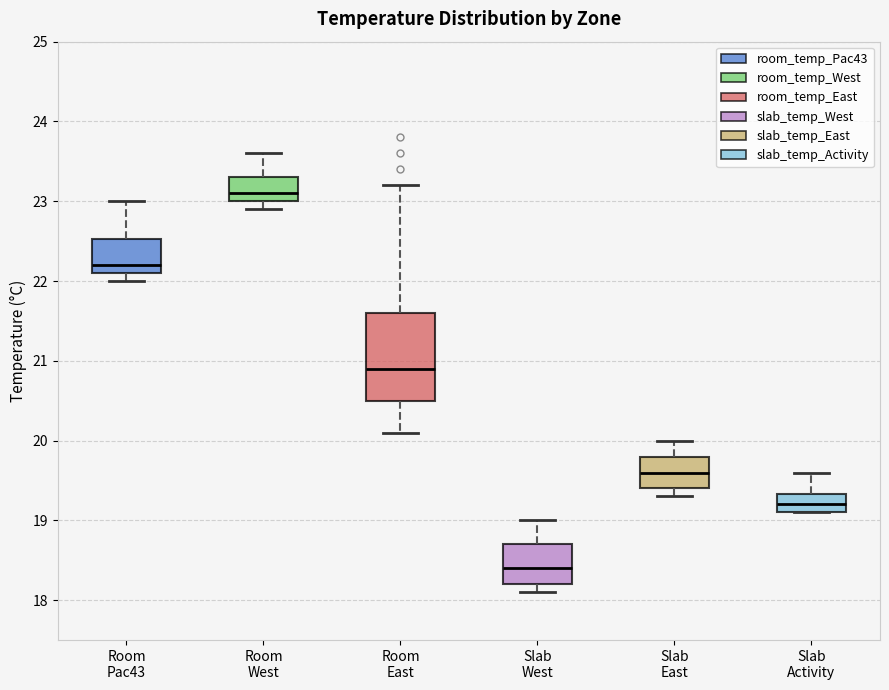

Reading left to right, read every box against the y-axis: the position of its median line, the range the box covers, and the ends of its whiskers. The values are not printed on the chart, so give them approximately, as read against the axis.

Room Pac43: median 22.2, box 22.1 to 22.5, whiskers 22.0 to 23.0
Room West: median 23.1, box 23.0 to 23.3, whiskers 22.9 to 23.6
Room East: median 20.9, box 20.5 to 21.6, whiskers 20.1 to 23.2
Slab West: median 18.4, box 18.2 to 18.7, whiskers 18.1 to 19.0
Slab East: median 19.6, box 19.4 to 19.8, whiskers 19.3 to 20.0
Slab Activity: median 19.2, box 19.1 to 19.3, whiskers 19.1 to 19.6